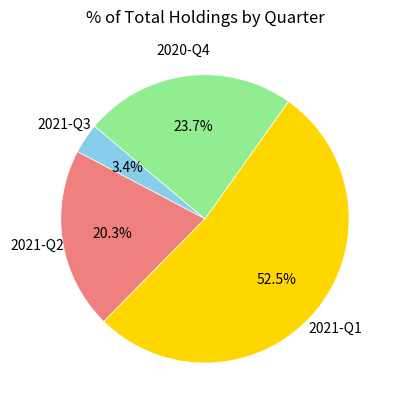

Does any single category account for the majority?

Yes